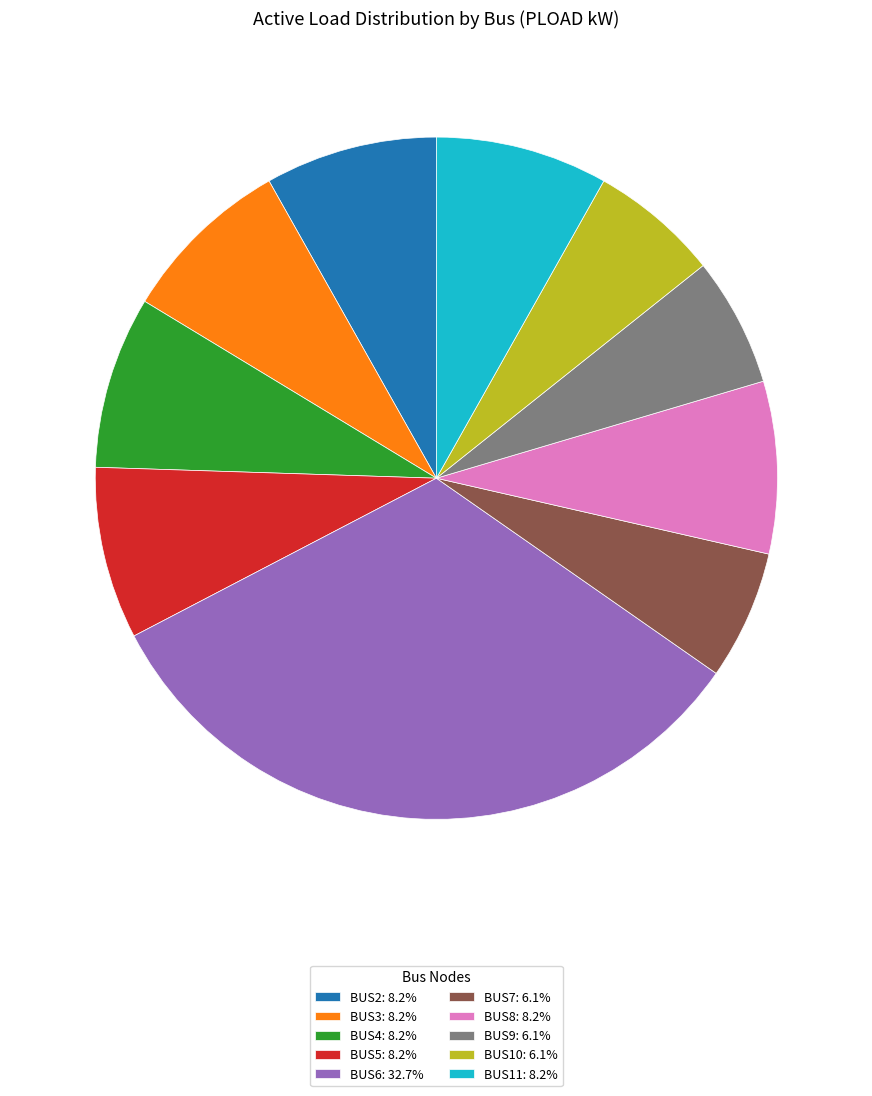

Approximately how many times larger is the value at BUS8: 8.2% compared to BUS2: 8.2%?

1.0